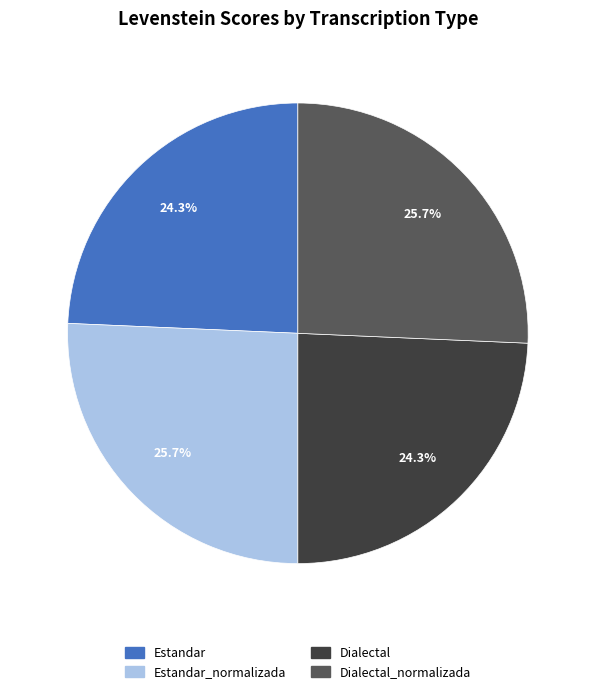

Is there a majority slice in this chart?

No